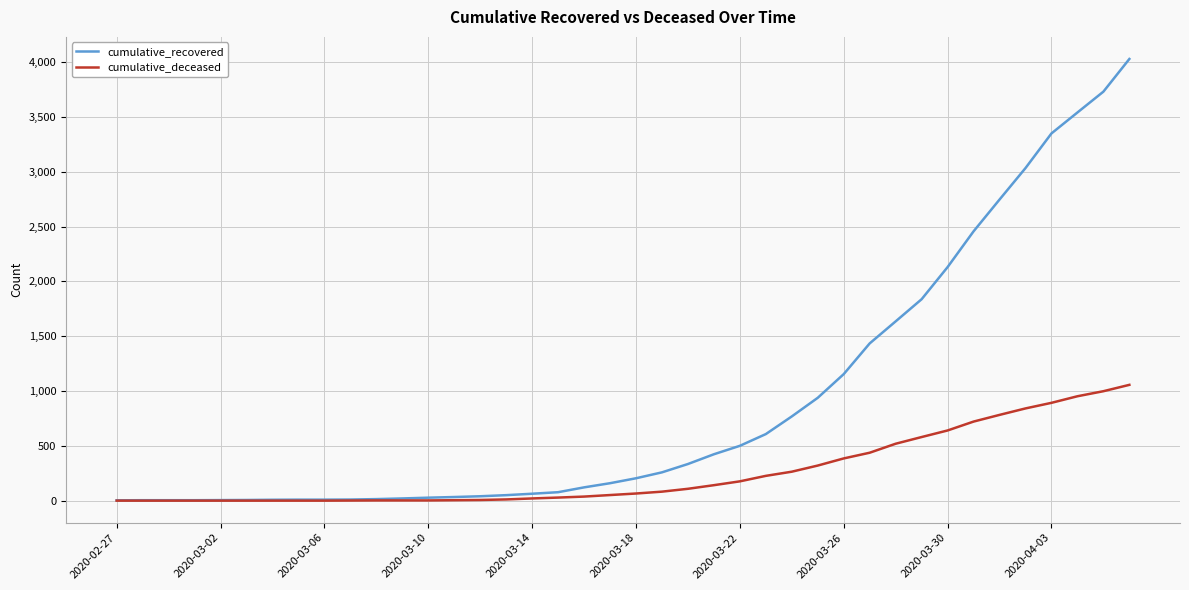

What is the difference between the maximum and minimum values in the cumulative_deceased series?

1056